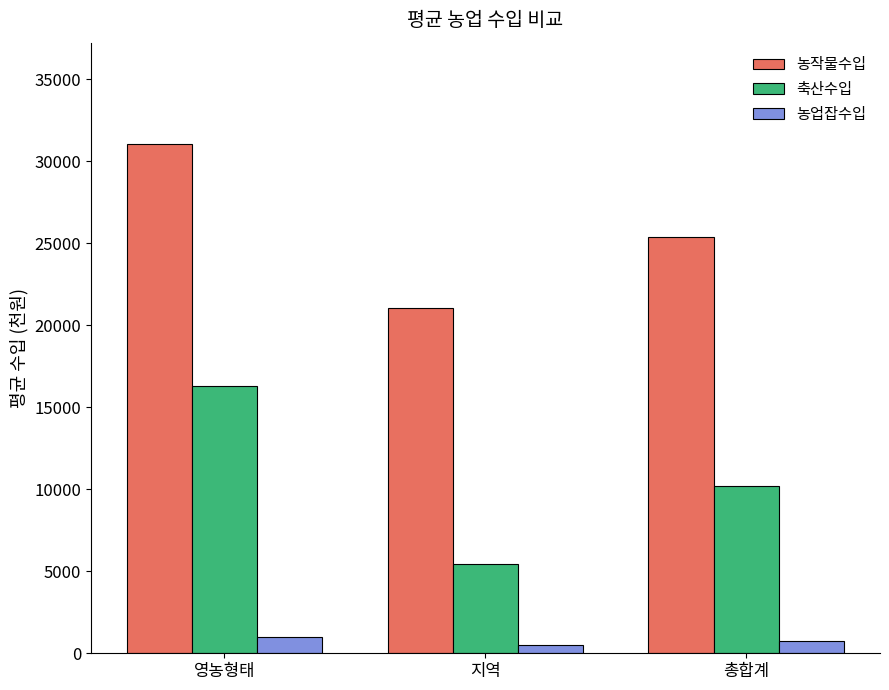

At which label does 농작물수입 first exceed 25411?

영농형태